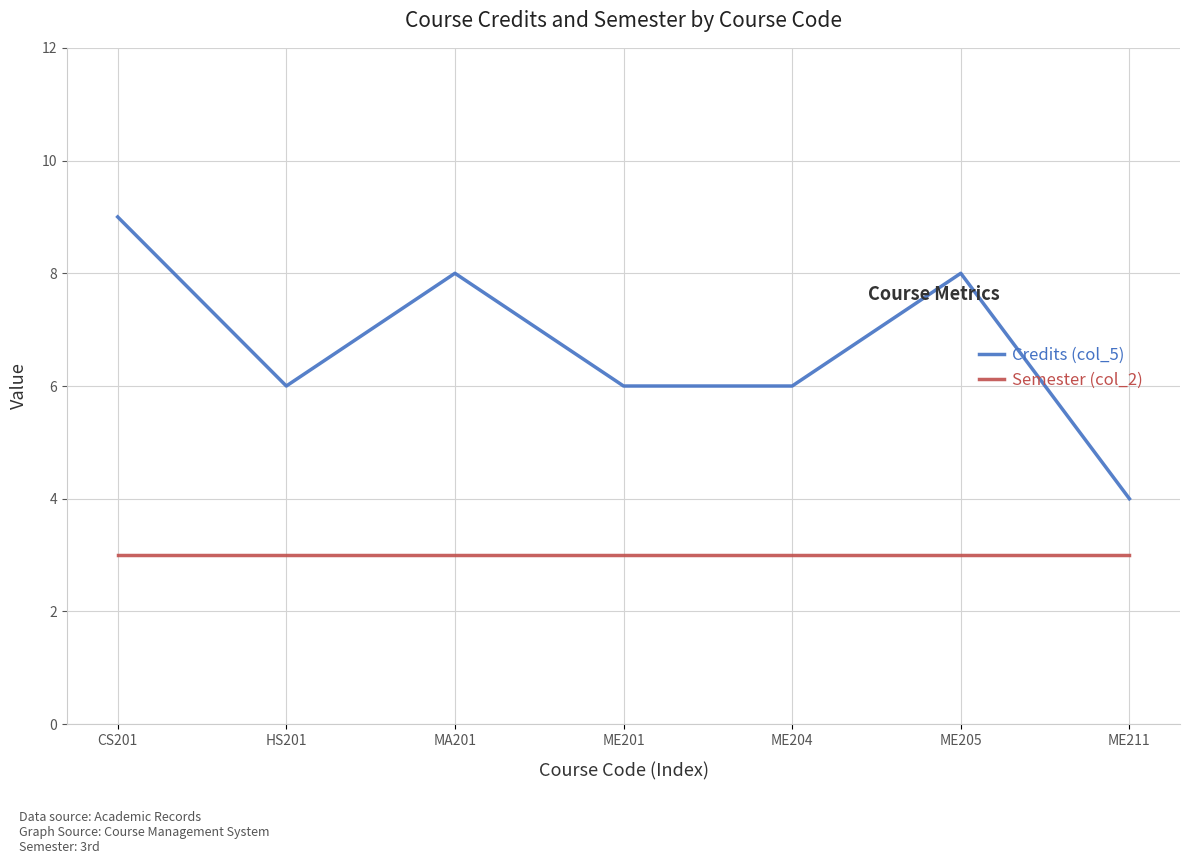

Reading left to right, list all the values displayed in this chart.

Credits (col_5): CS201=9	HS201=6	MA201=8	ME201=6	ME204=6	ME205=8	ME211=4
Semester (col_2): CS201=3	HS201=3	MA201=3	ME201=3	ME204=3	ME205=3	ME211=3